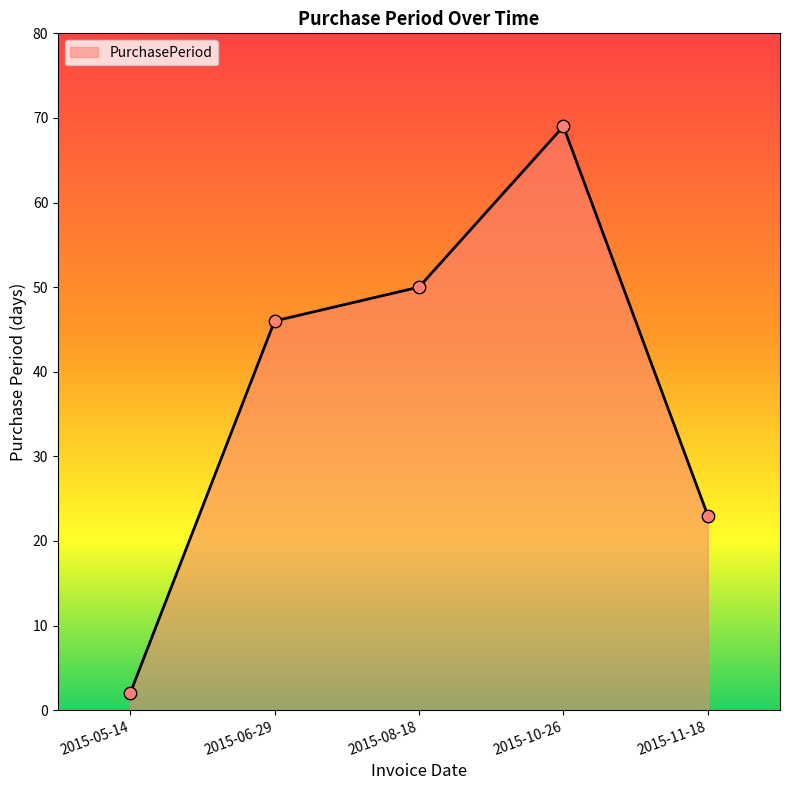

Between 2015-05-14 and 2015-08-18, which is larger?

2015-08-18